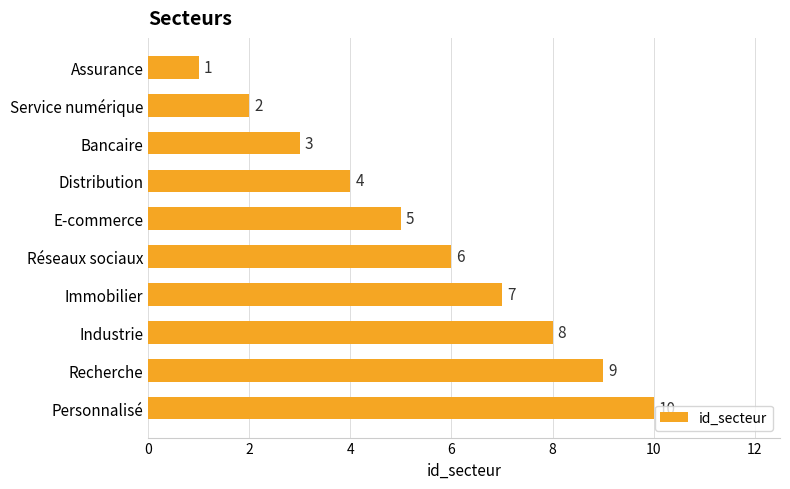

What is the sum of all values?

55